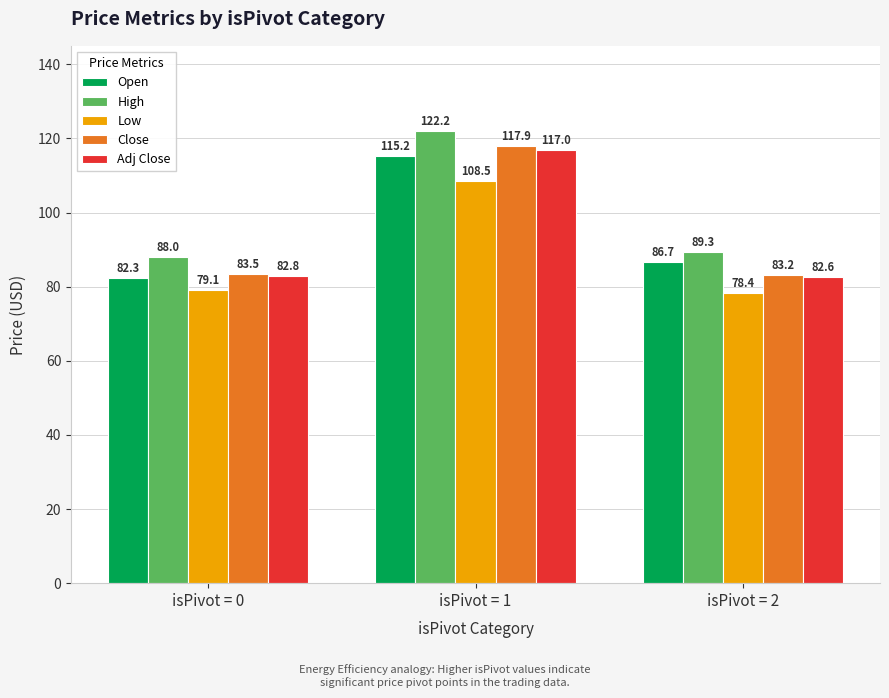

What value does the Close series have at isPivot = 2?

83.2